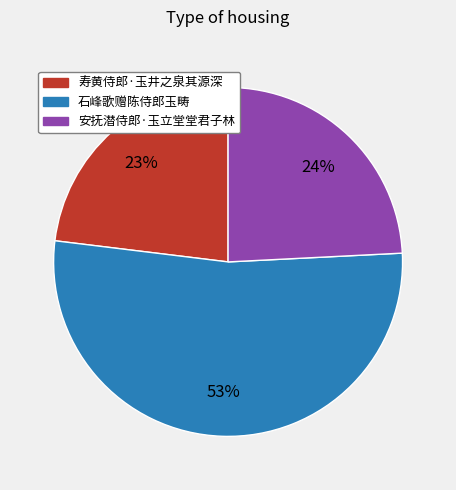

What is the smallest slice in the pie chart?

寿黄侍郎·玉井之泉其源深